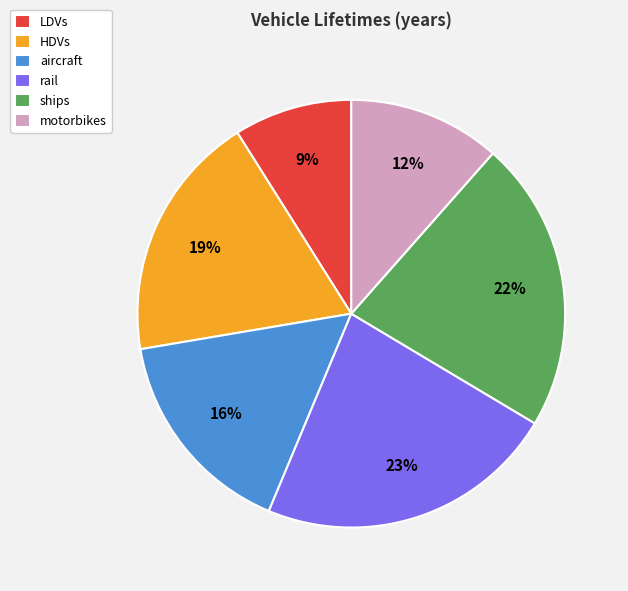

Do motorbikes and aircraft together represent more than half of the pie?

No